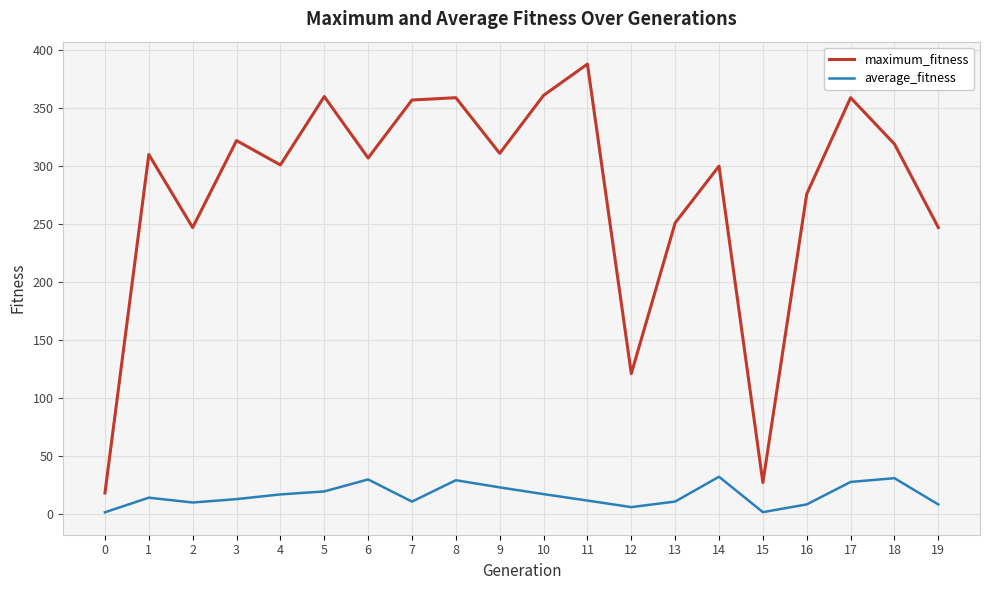

Which series changed the most between 4 and 12?

maximum_fitness